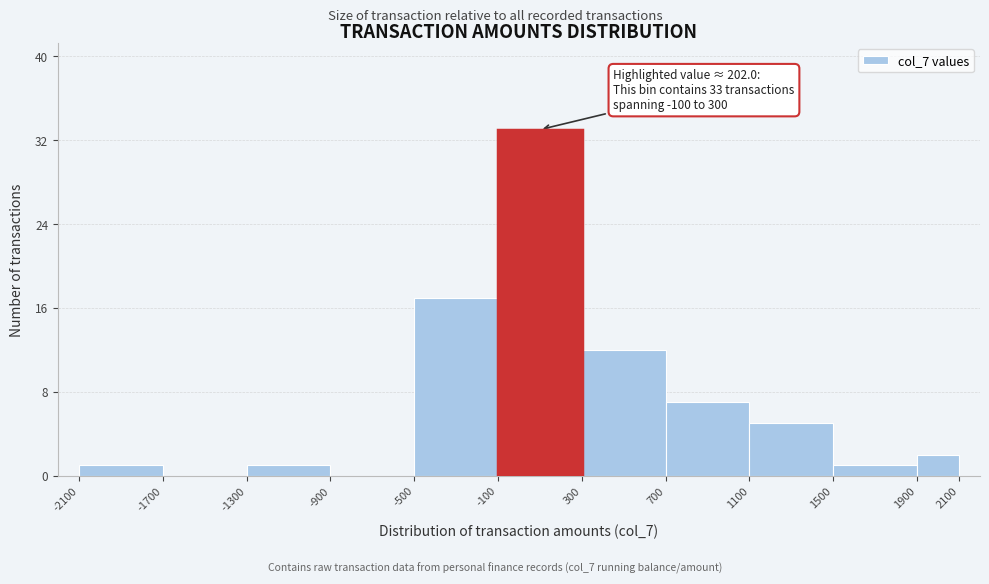

Which range on the x-axis has the tallest bar?

-100 to 300